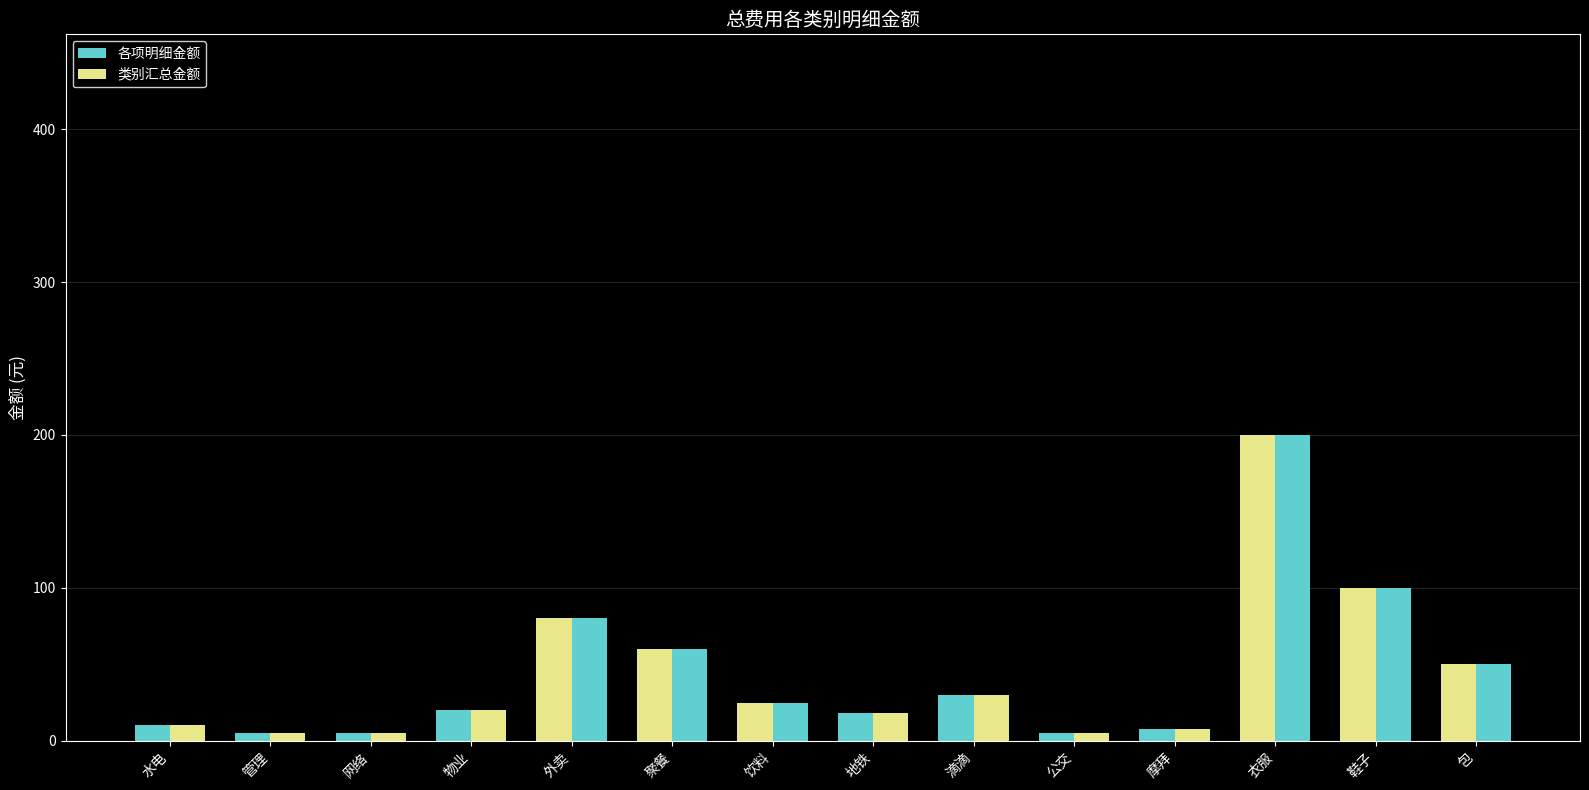

How many bars are there in each group?

2